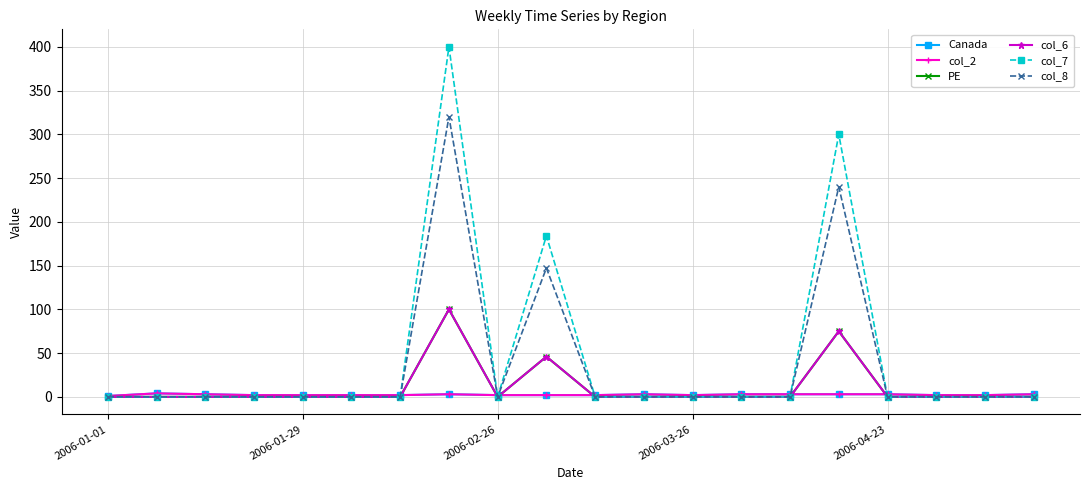

Where is Canada nearest to the value 2?

2006-03-26